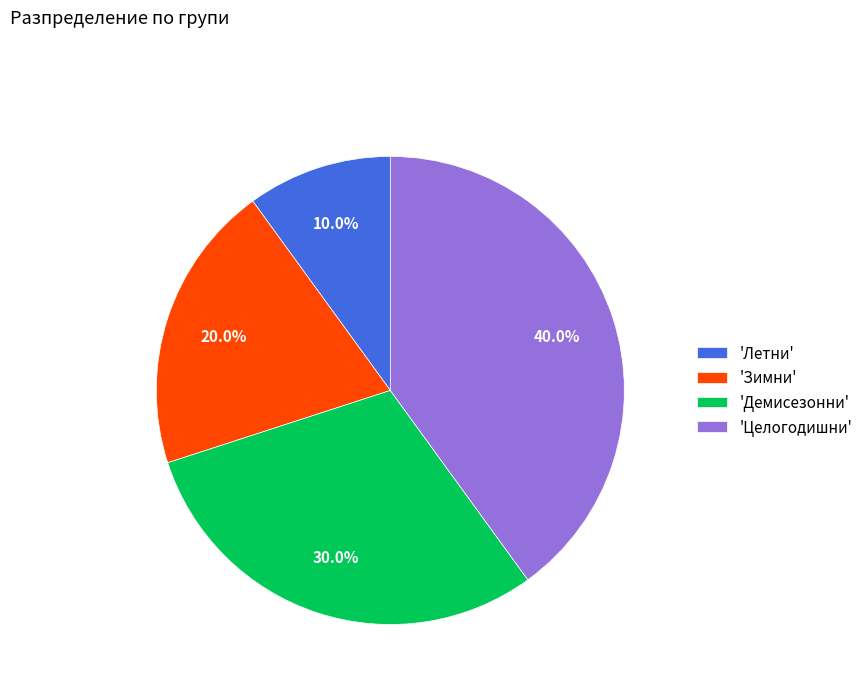

What is the smallest slice in the pie chart?

'Летни'